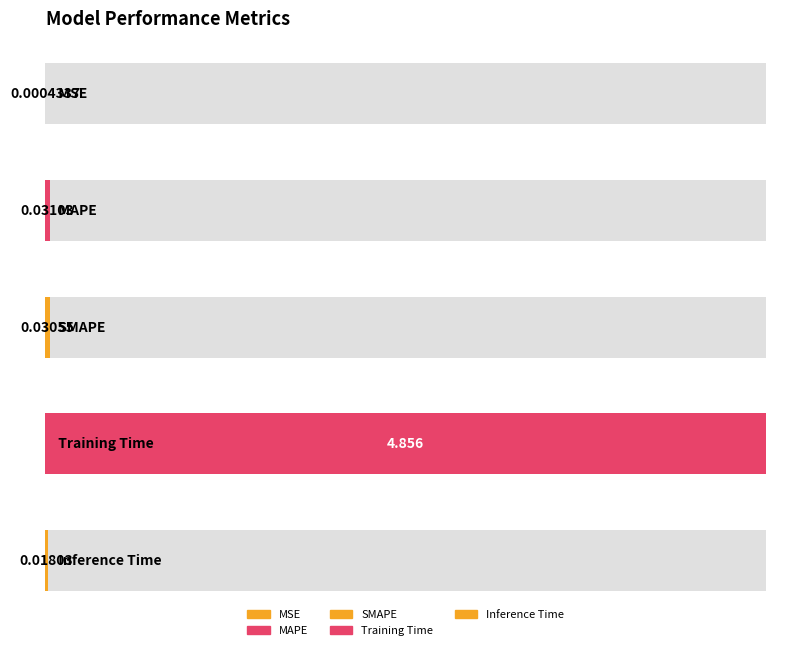

Between MAPE and MSE, which is larger?

MAPE